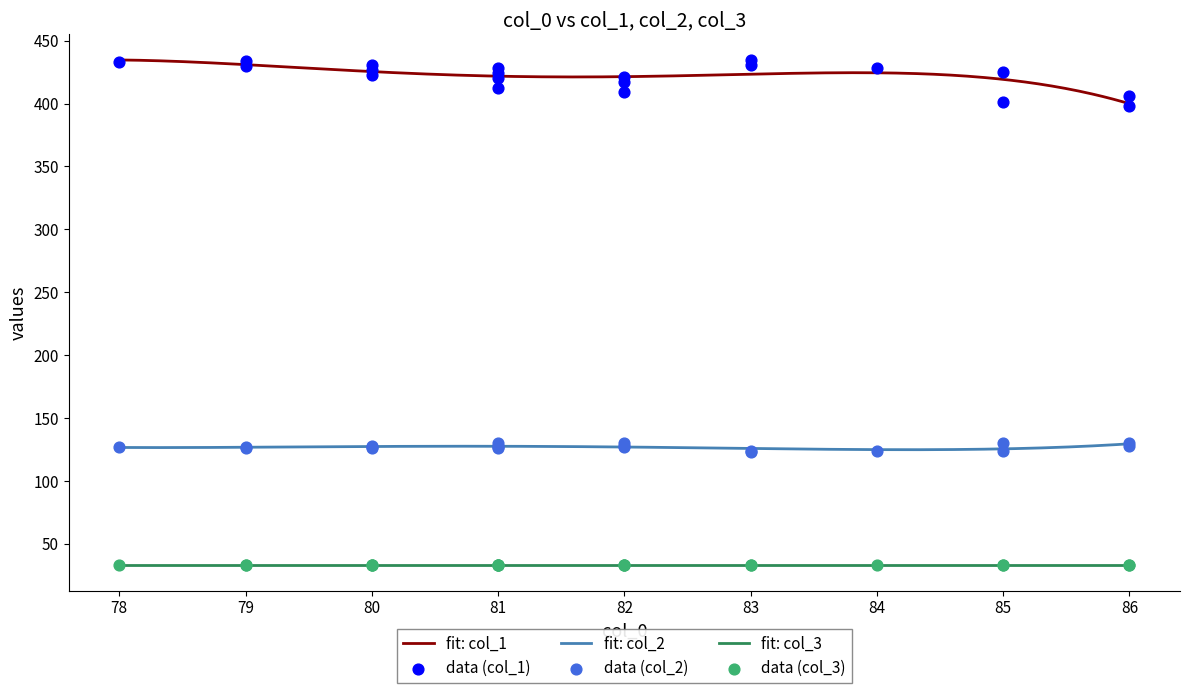

What is the maximum value for fit: col_2?

129.5